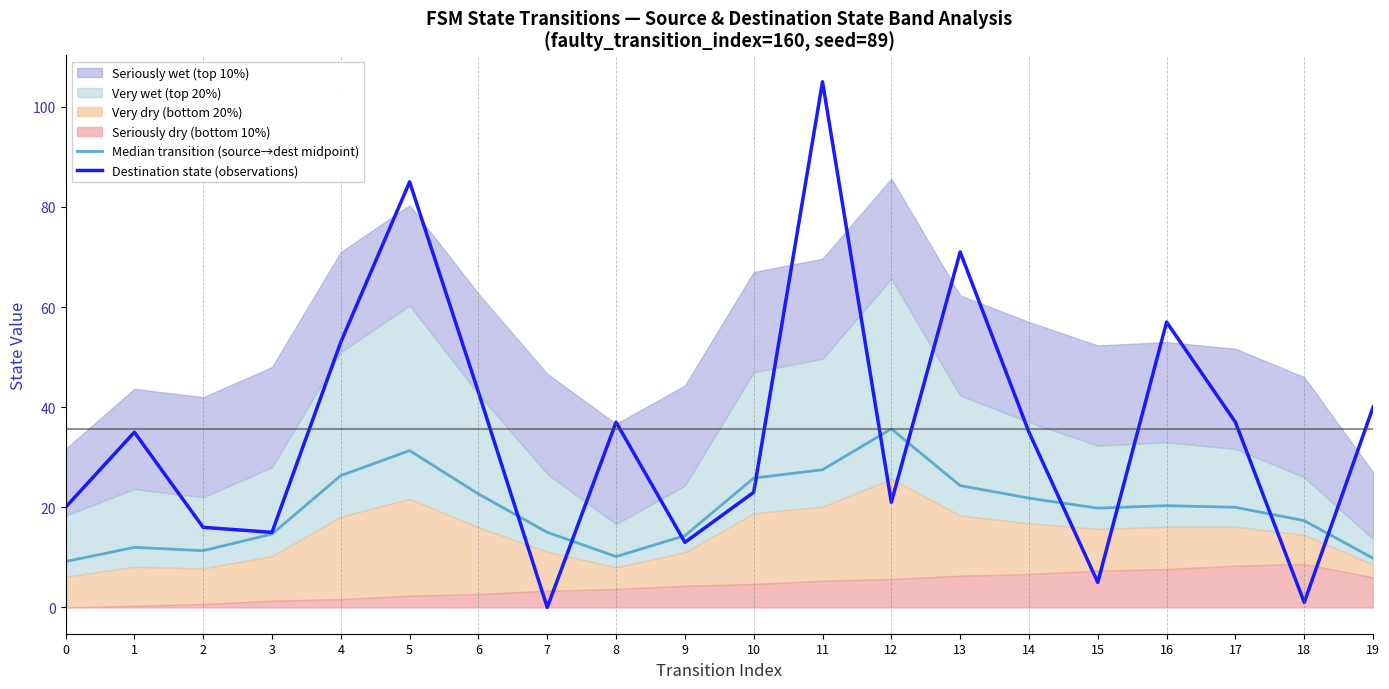

What is the sum of the Median transition (source→dest midpoint) values at 8 and 6?

32.8